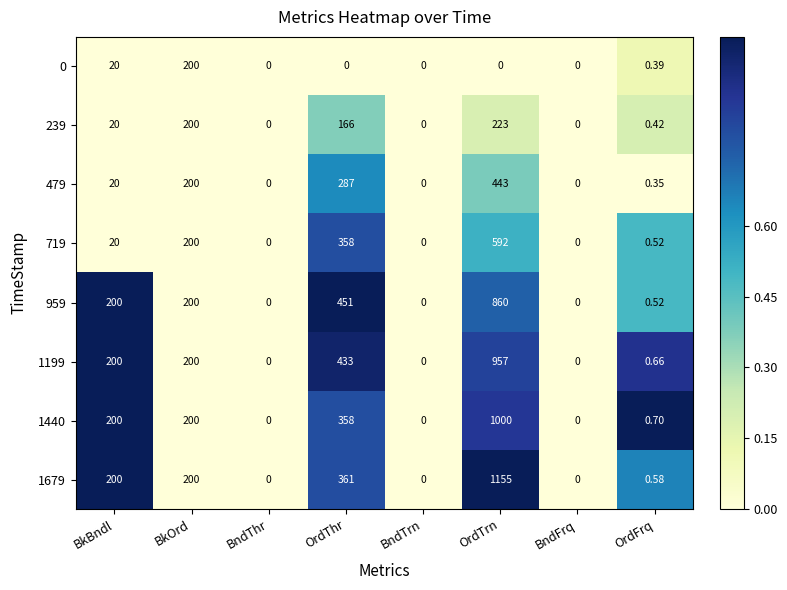

Which category has the highest value across all series?

OrdTrn